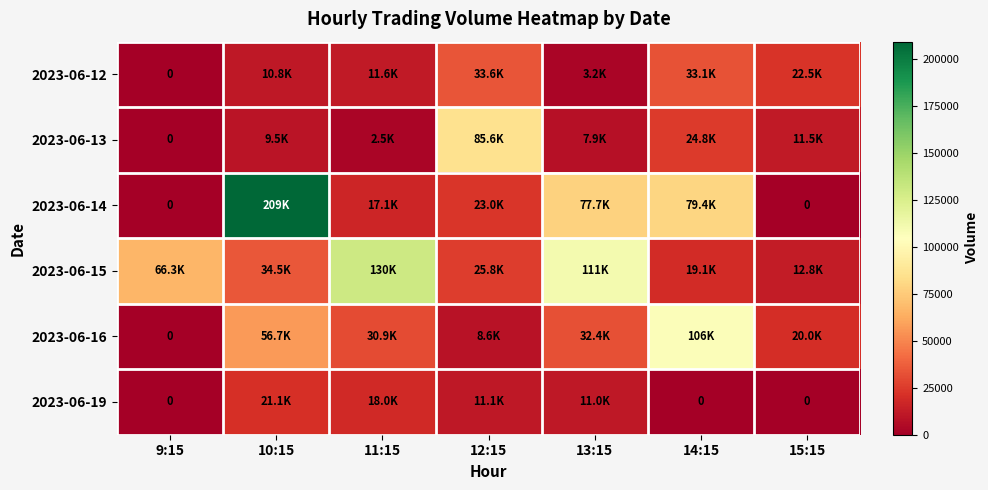

Count the number of data series in this chart.

6